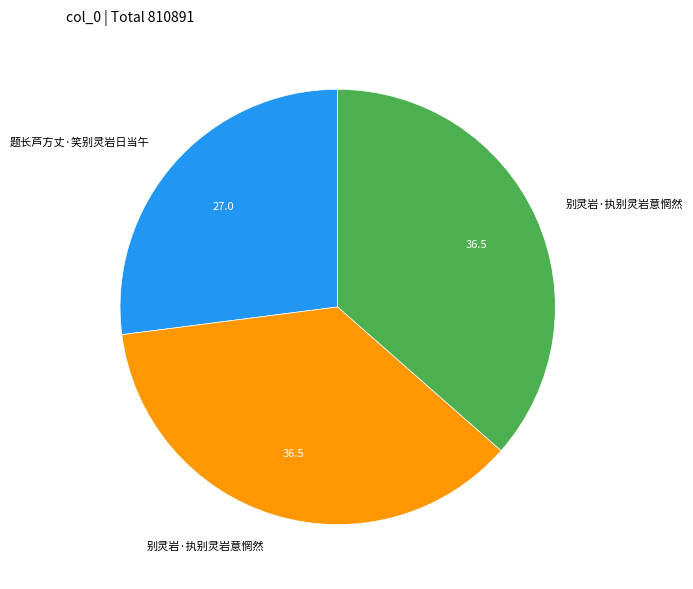

Is there a majority slice in this chart?

No